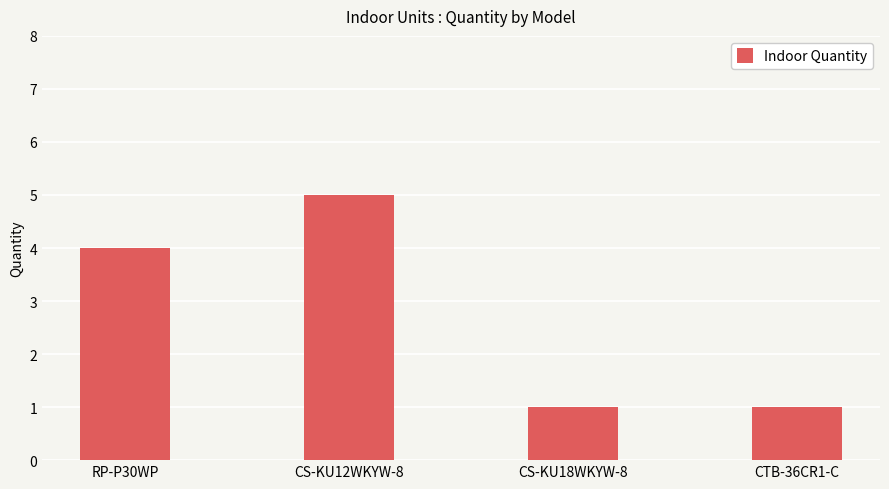

At which label is the value closest to 3?

RP-P30WP